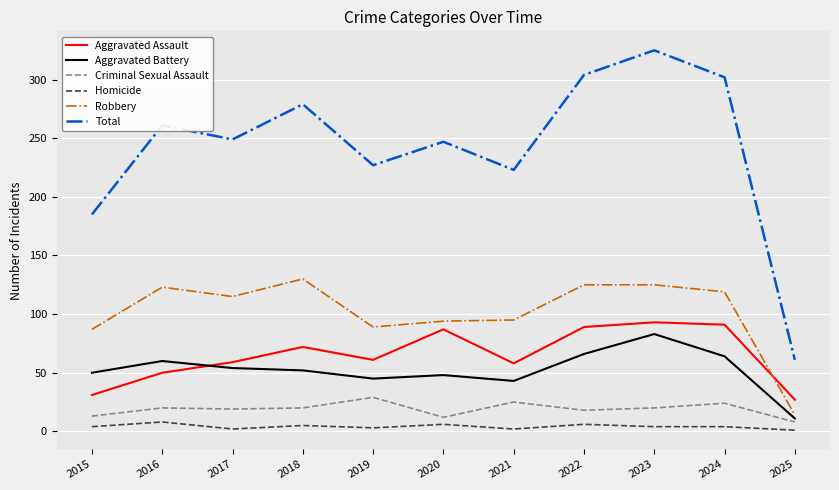

True or false: Aggravated Assault and Homicide intersect in this chart.

False